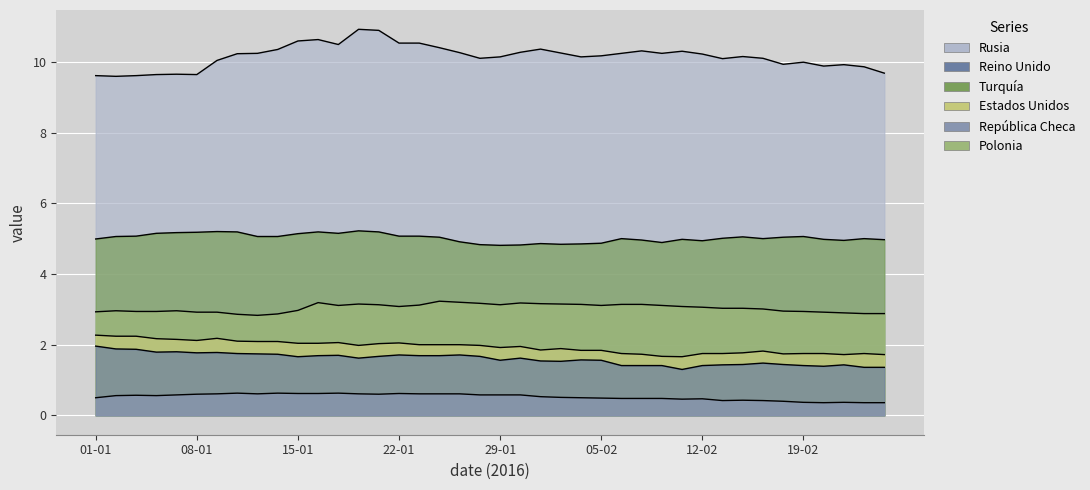

Between 07-01 and 25-02, which series saw the biggest shift?

Reino Unido